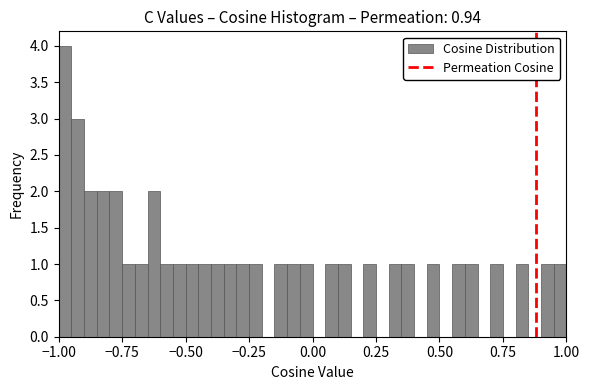

Read against the x-axis, roughly where is the centre of the tallest bar?

-0.95